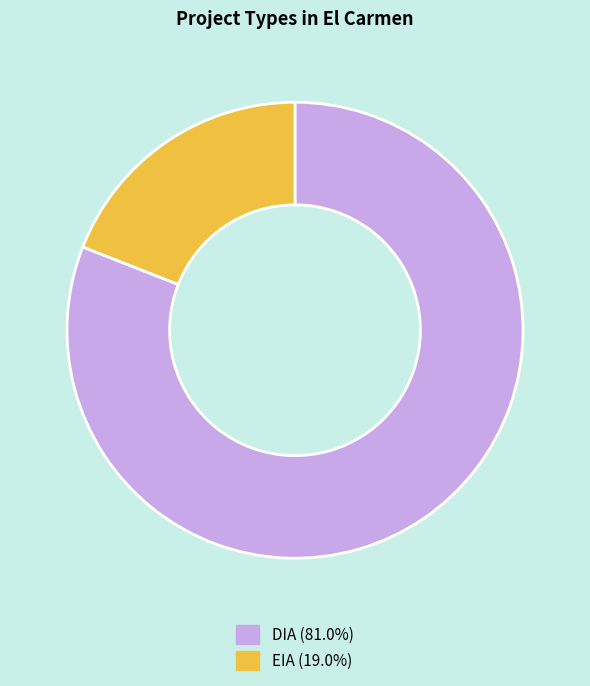

Does DIA account for over 50% of the chart?

Yes